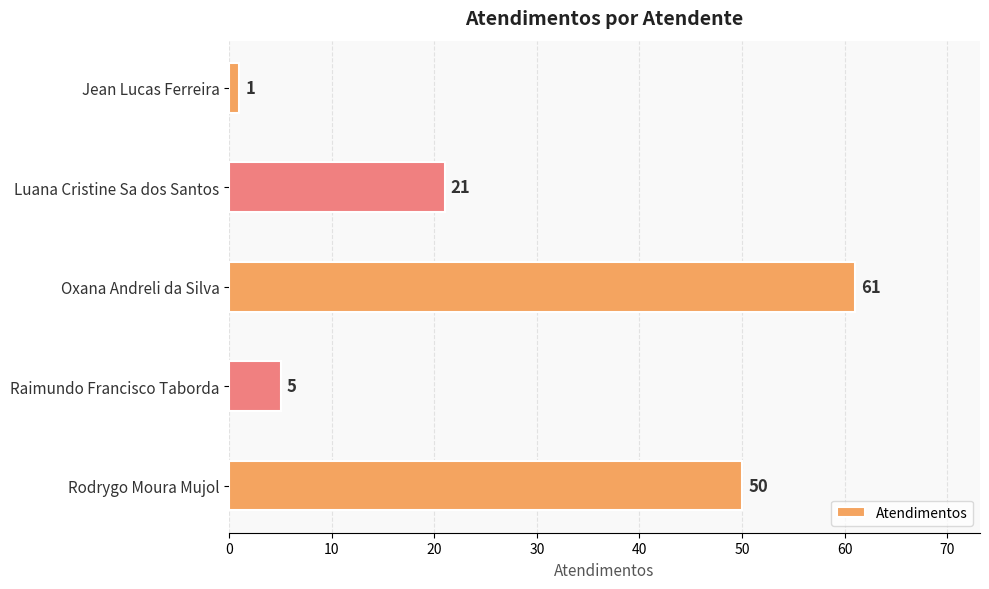

Rank the categories by value from highest to lowest.

Oxana Andreli da Silva, Rodrygo Moura Mujol, Luana Cristine Sa dos Santos, Raimundo Francisco Taborda, Jean Lucas Ferreira